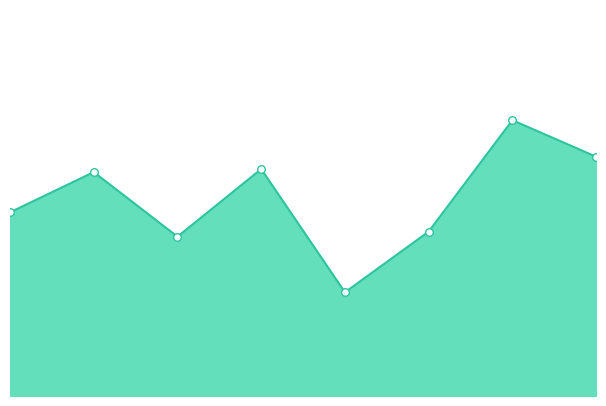

Which has a higher value, 4 or 7?

7